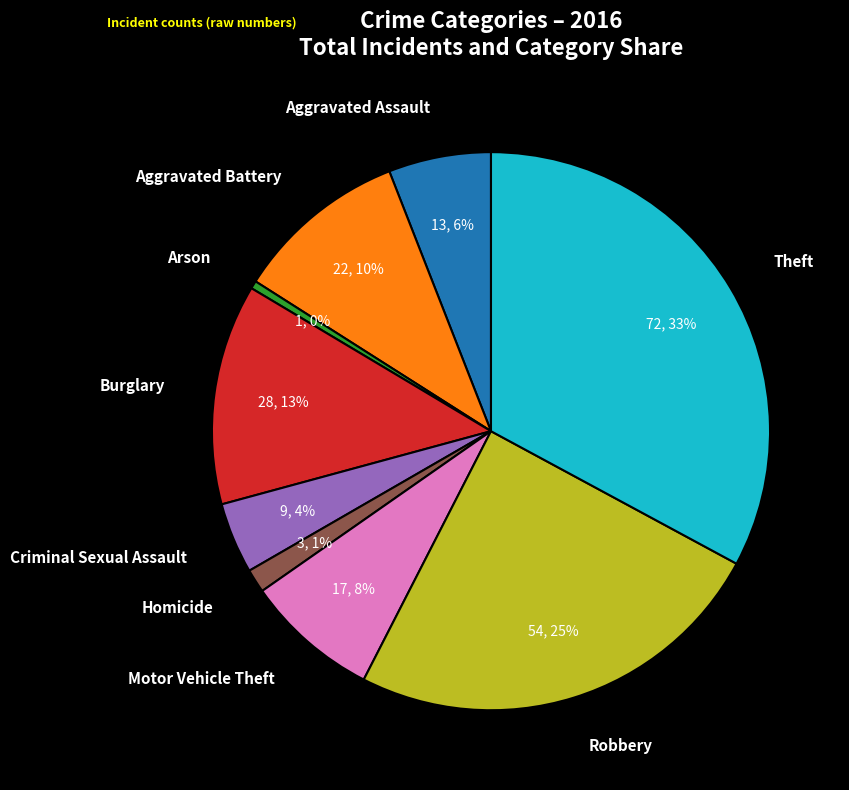

Is the sum of Robbery and Aggravated Battery greater than half?

No